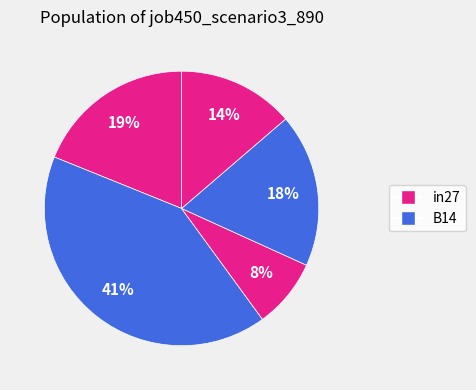

How many slices are in this pie chart?

5